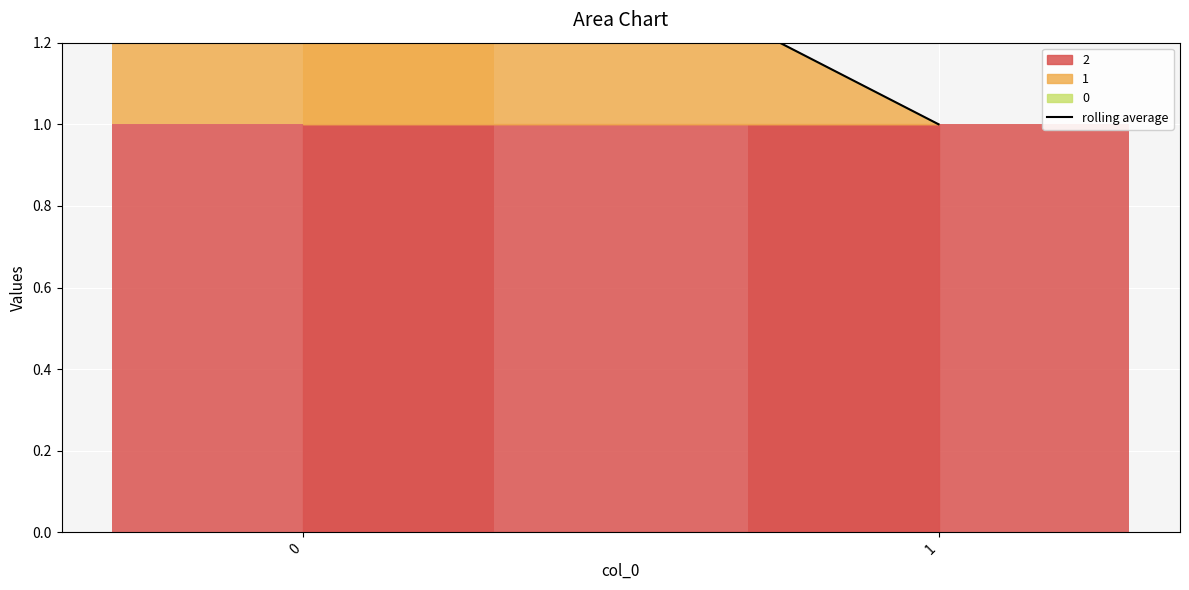

Is it true that the value at 0 is 1.8?

True